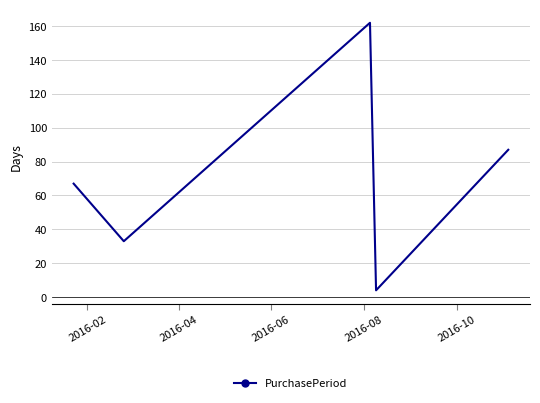

What is the greatest value displayed?

162